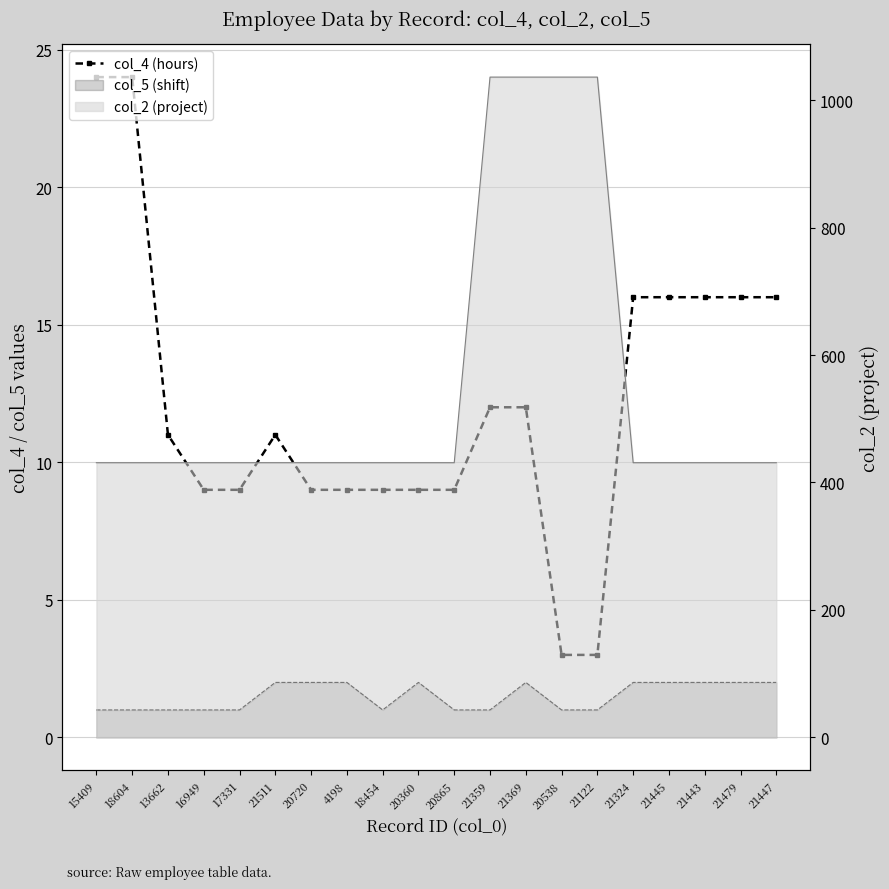

Which category has the lowest value across all series?

20538